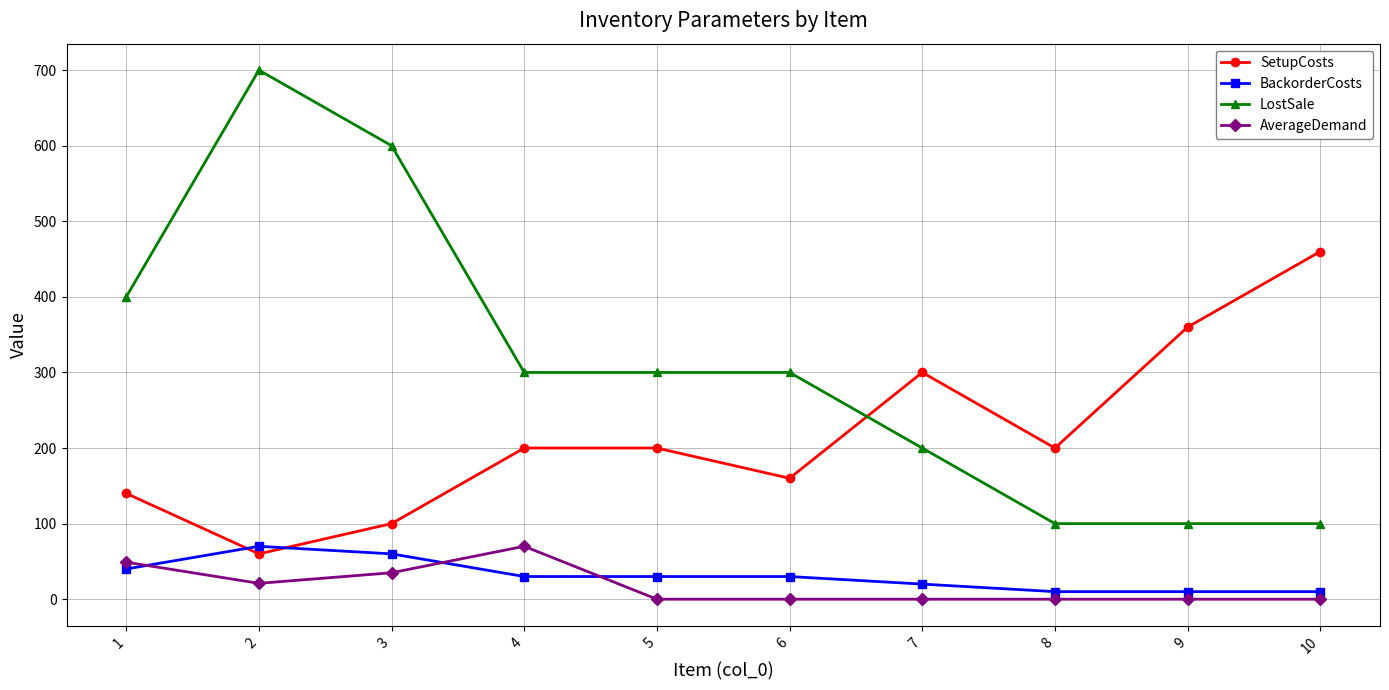

Where is the first local maximum for AverageDemand?

4